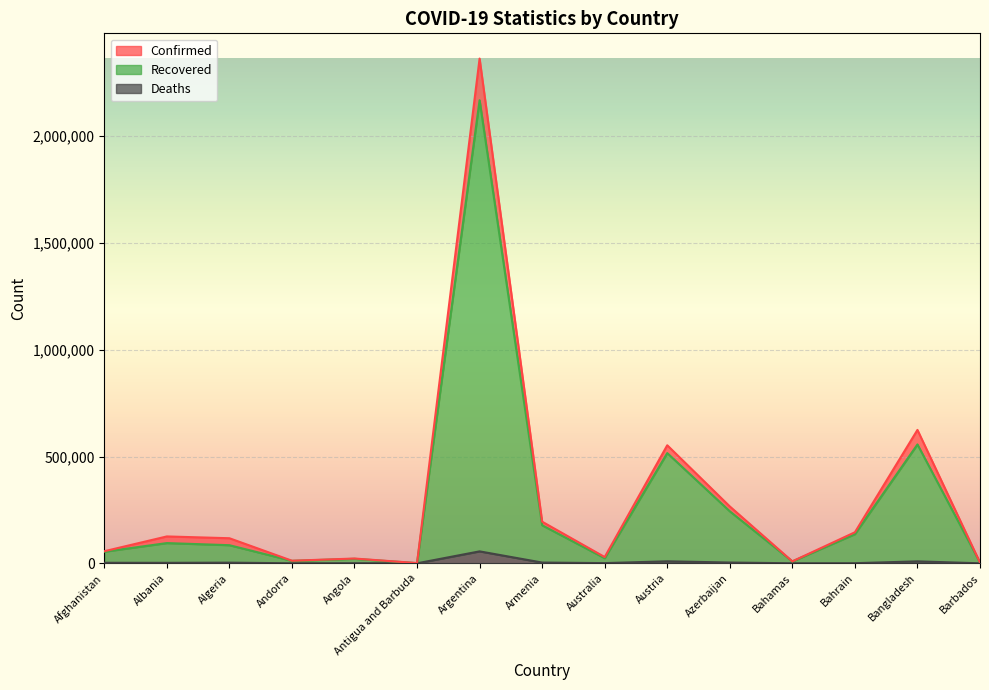

True or false: Deaths has more than 0 interior local peaks.

True